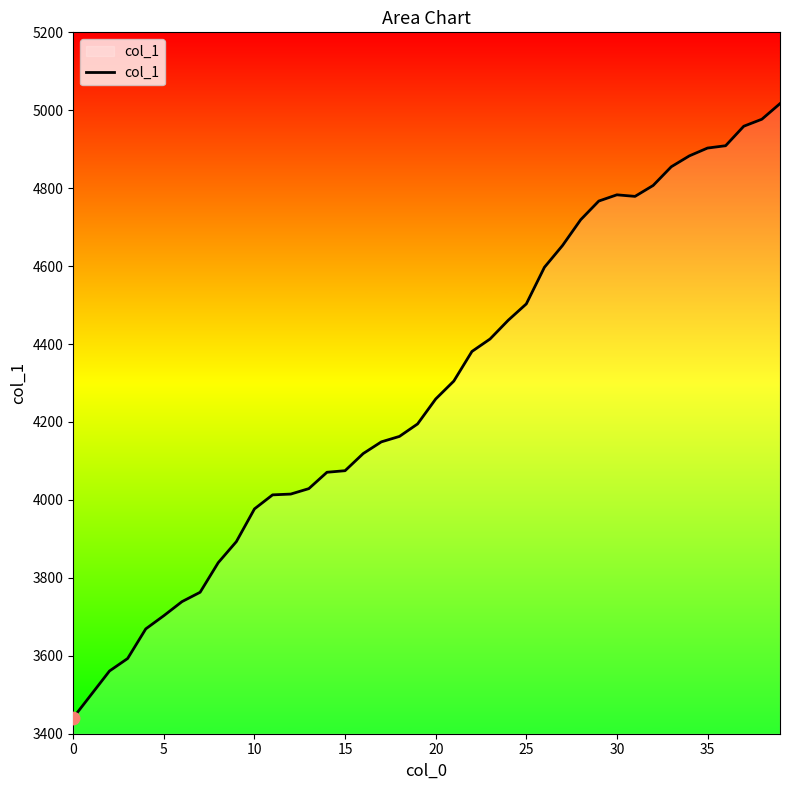

What is the smallest value displayed?

3441